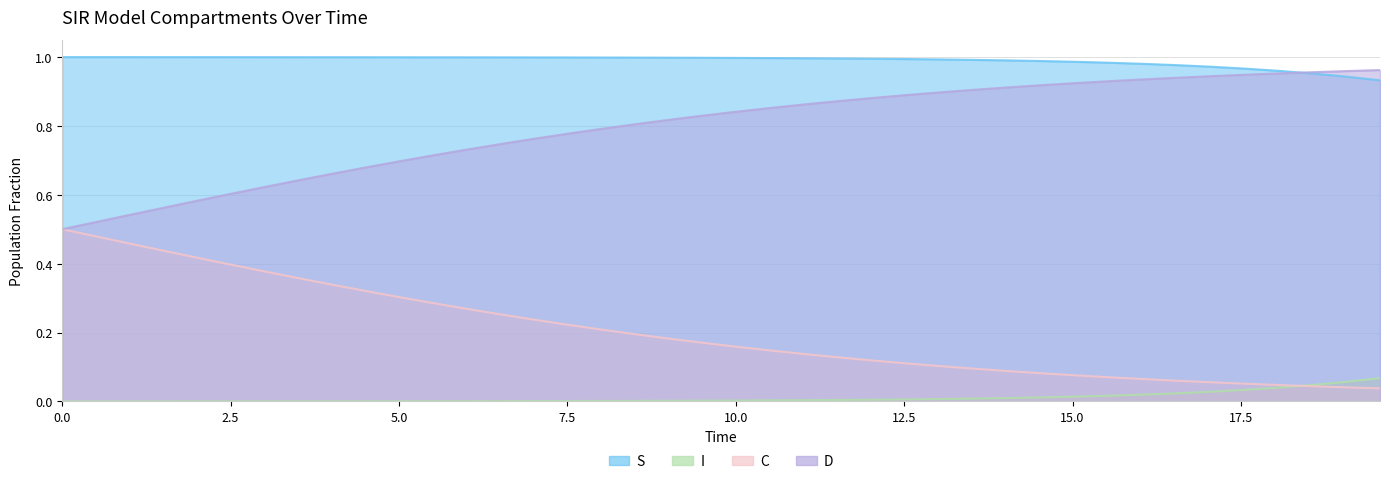

What is the sum of all C values?

8.1